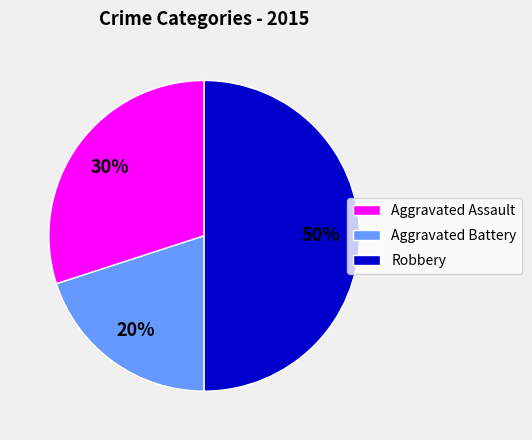

What percentage is the Robbery slice, to the nearest percent?

50%